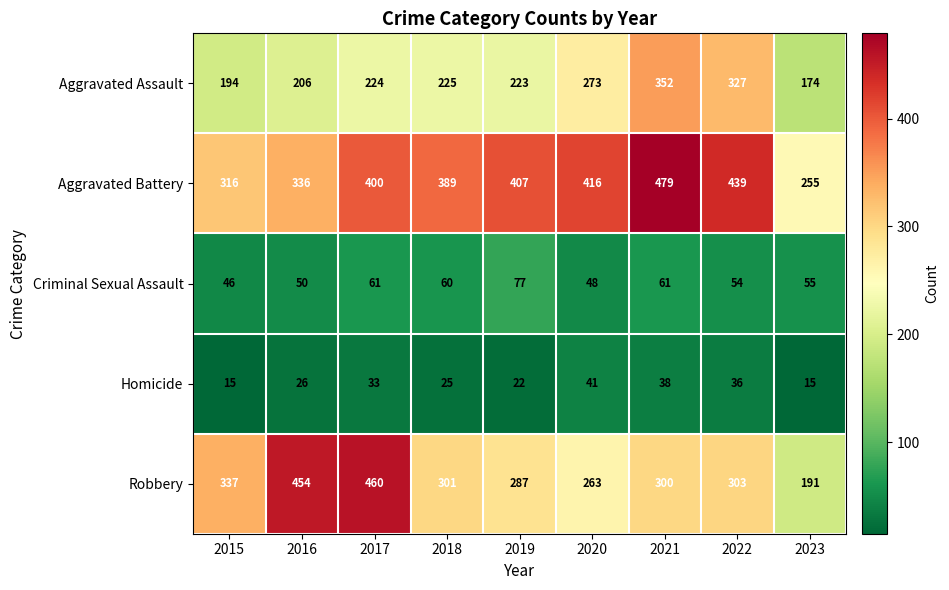

Which label corresponds to the largest value in the chart?

2021